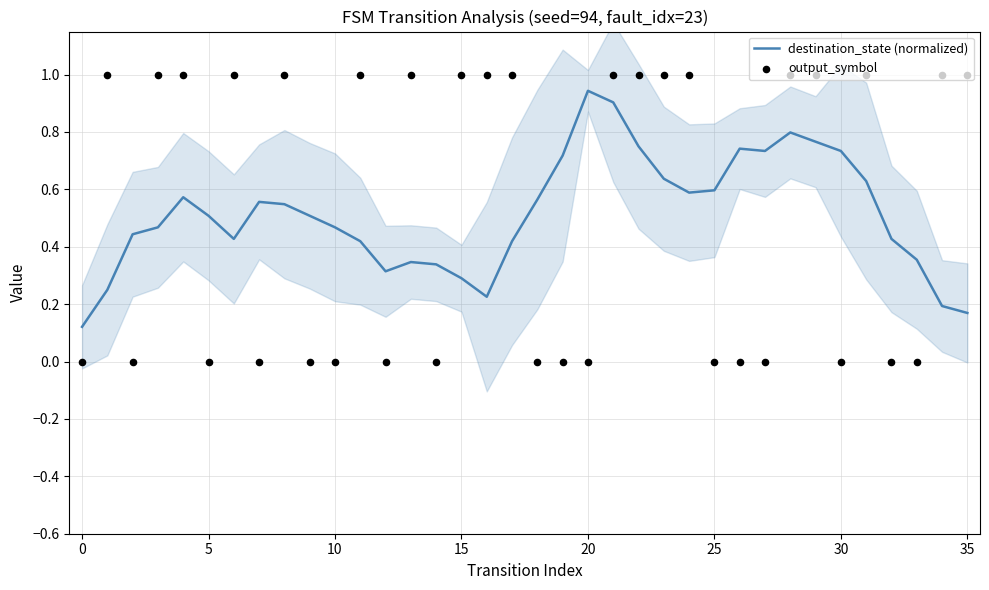

At which category is the sum across all series the highest?

21